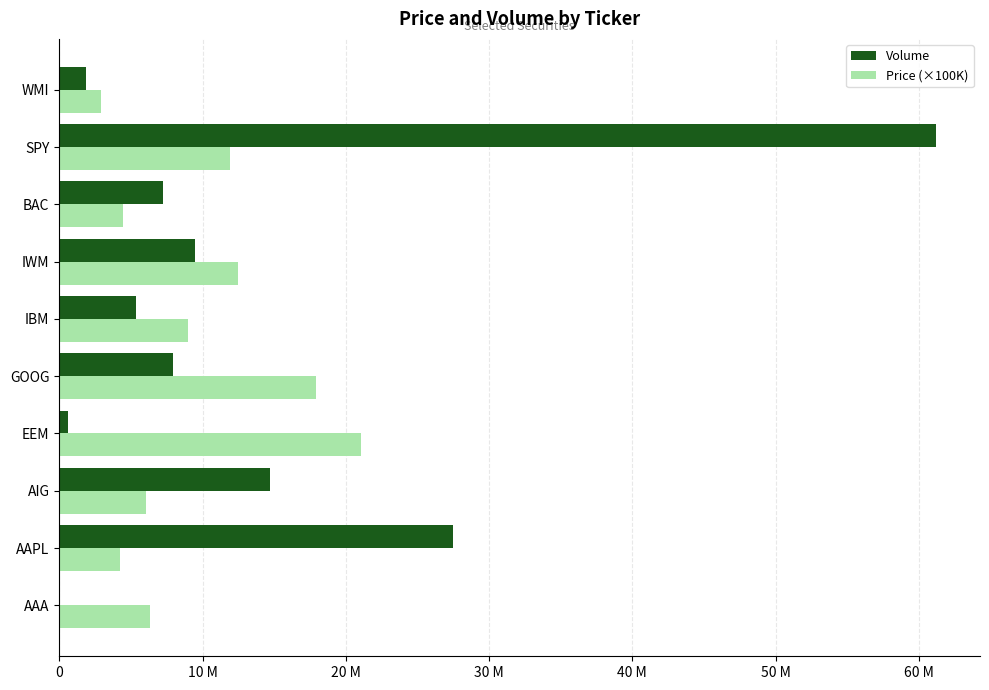

Reading left to right, what are all the values shown in this chart?

Volume: 6300	27479437	14705900	639500	7927582	5352300	9481000	7270400	61200800	1894700
Price (×100K): 6340000	4230000	6083000	21060000	17927000	8986000	12473000	4479000	11941000	2897000